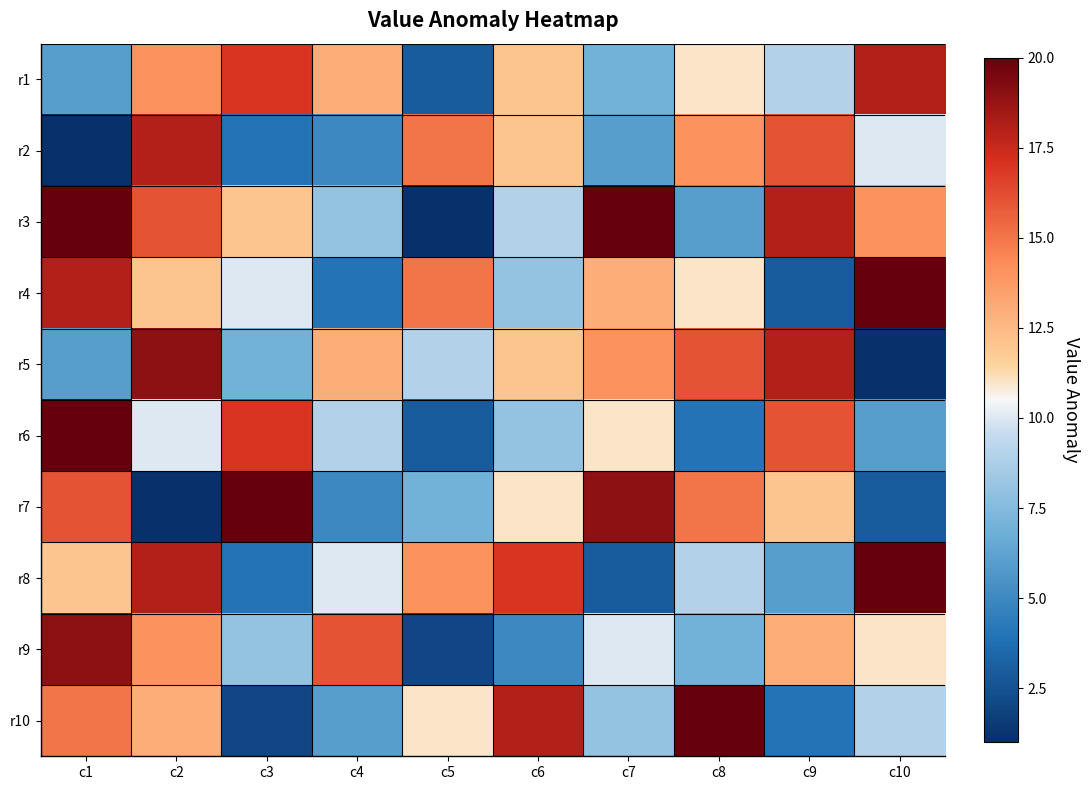

Between c7 and c2, which is larger?

c2